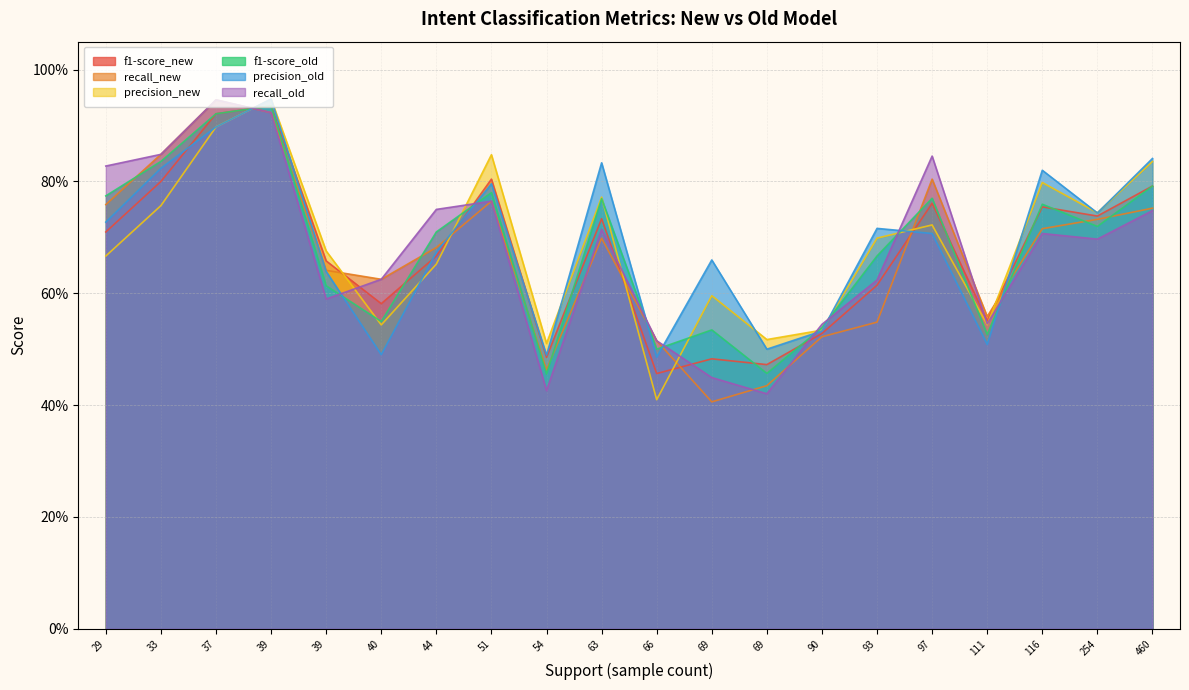

True or false: precision_new and f1-score_old cross at least once.

True